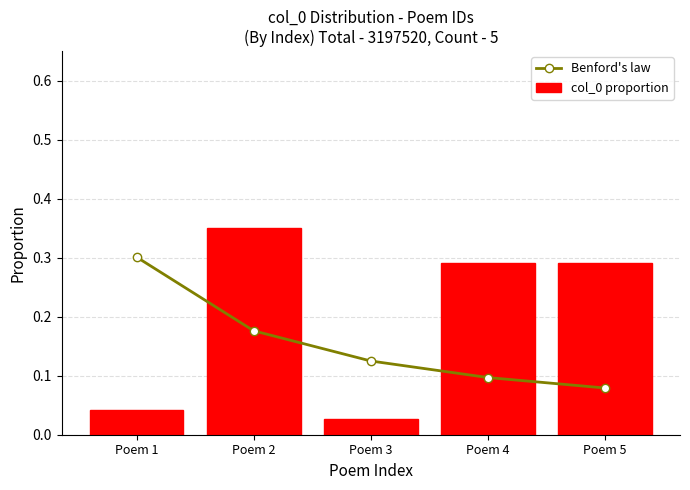

Between Poem 4 and Poem 5, which series saw the biggest shift?

Benford's law